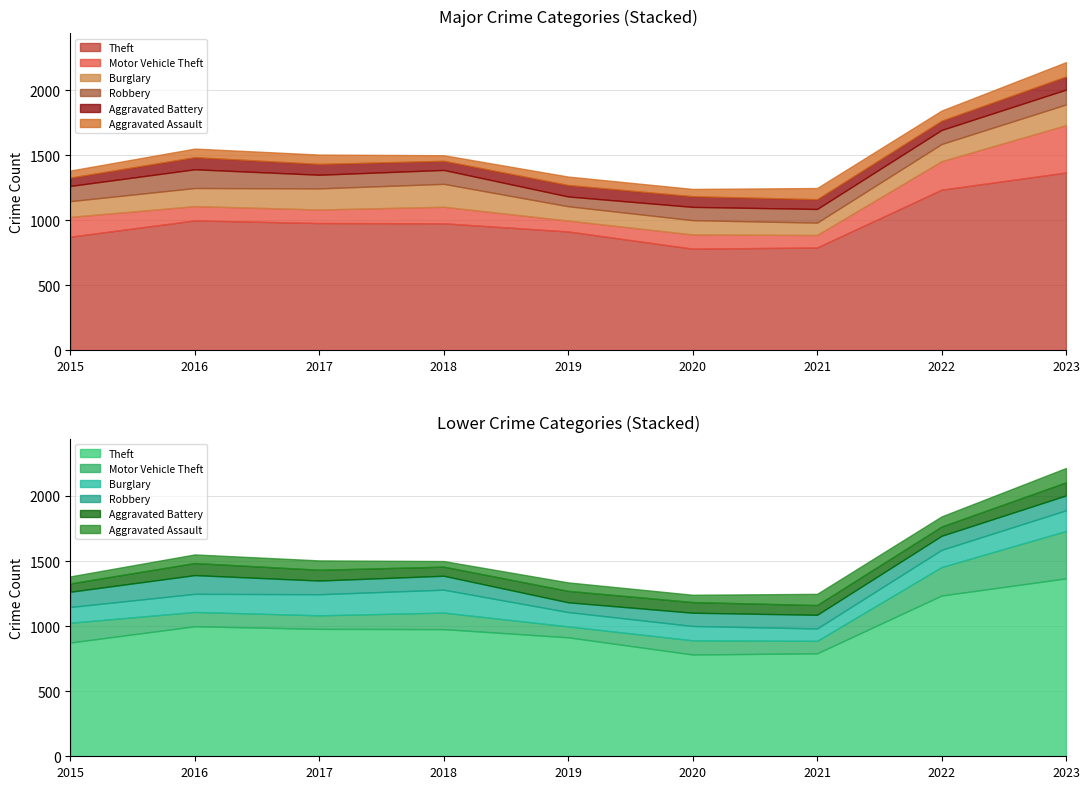

What is the sum of all Aggravated Battery values?

727